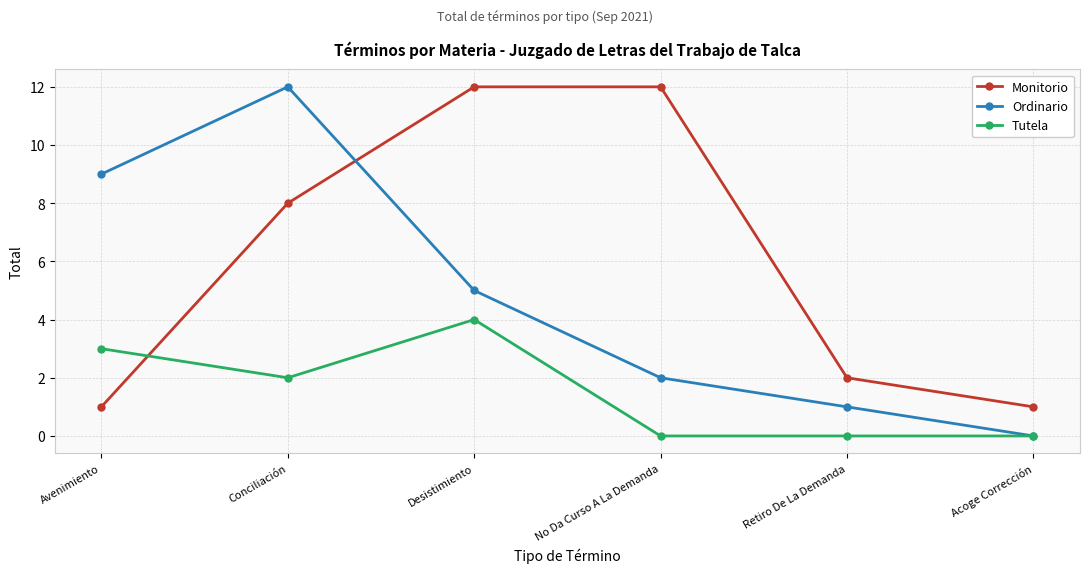

Reading left to right, transcribe all the data shown in this chart.

Monitorio: 1	8	12	12	2	1
Ordinario: 9	12	5	2	1	0
Tutela: 3	2	4	0	0	0